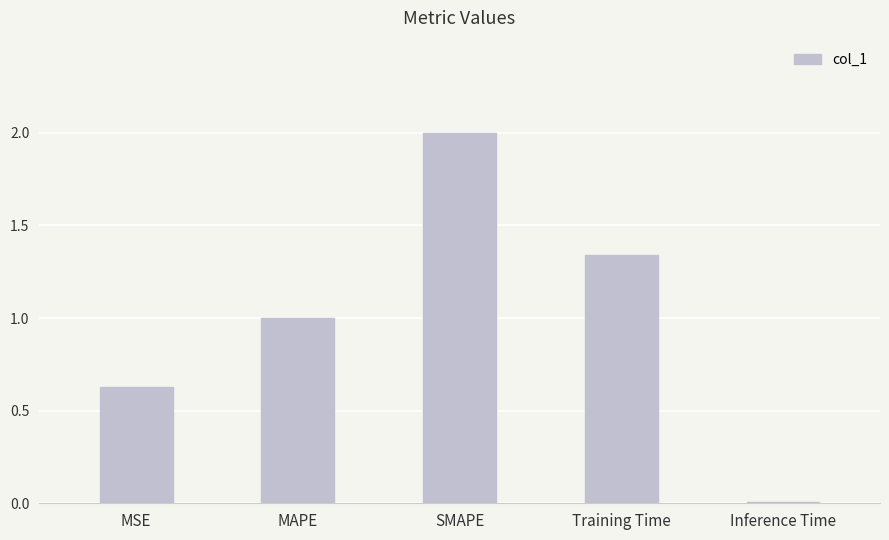

What is the sum of all values?

5.0